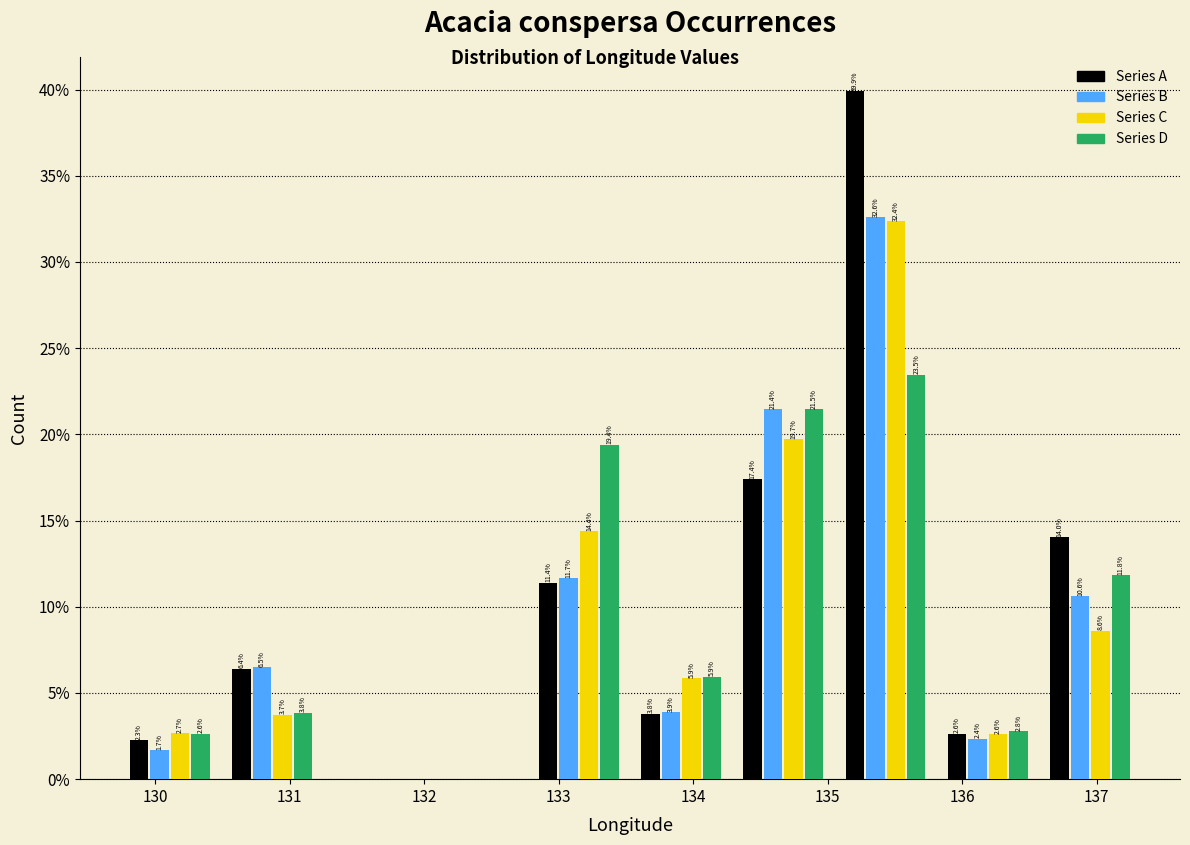

In the Series B series, which range on the x-axis has the tallest bar?

135.1 to 135.8